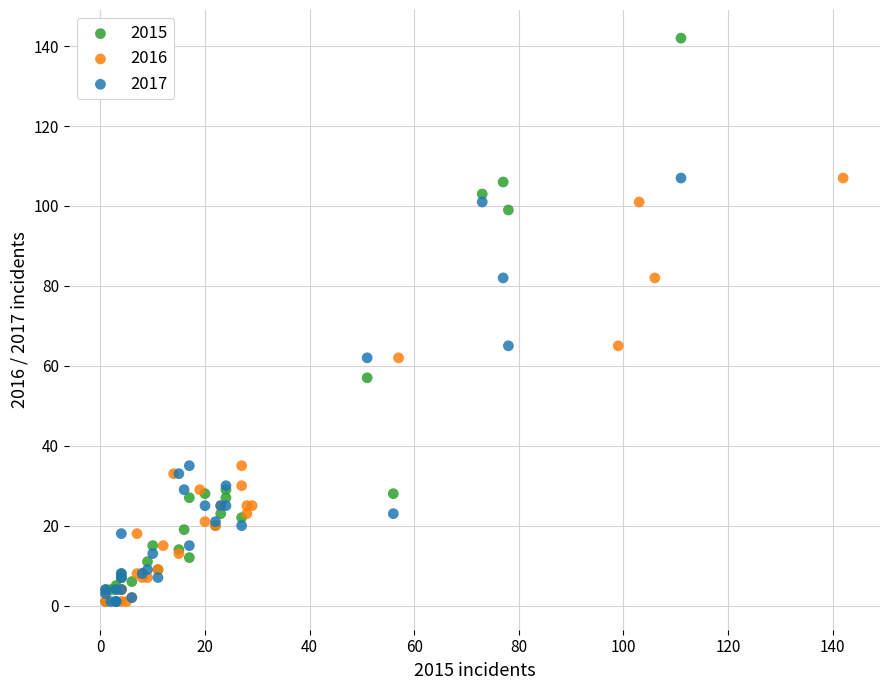

Which series has the largest Y range (max minus min)?

2015